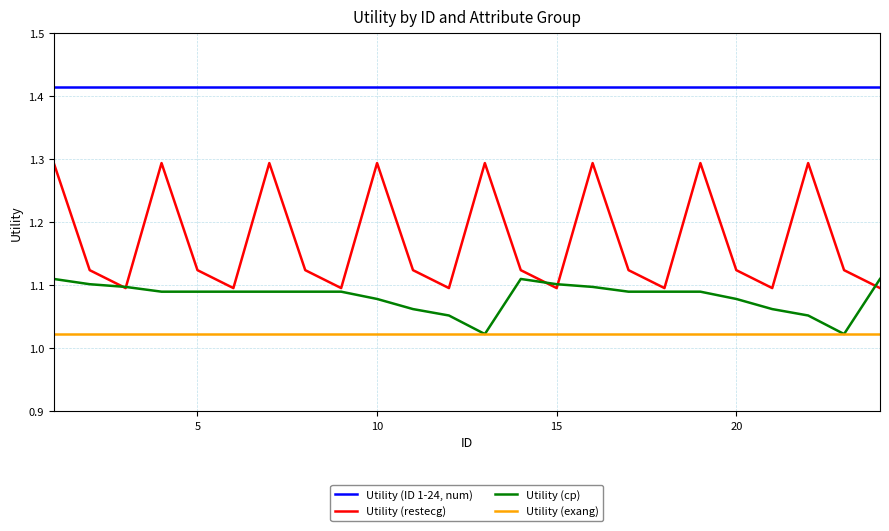

True or false: Utility (ID 1-24, num) and Utility (exang) cross at least once.

False